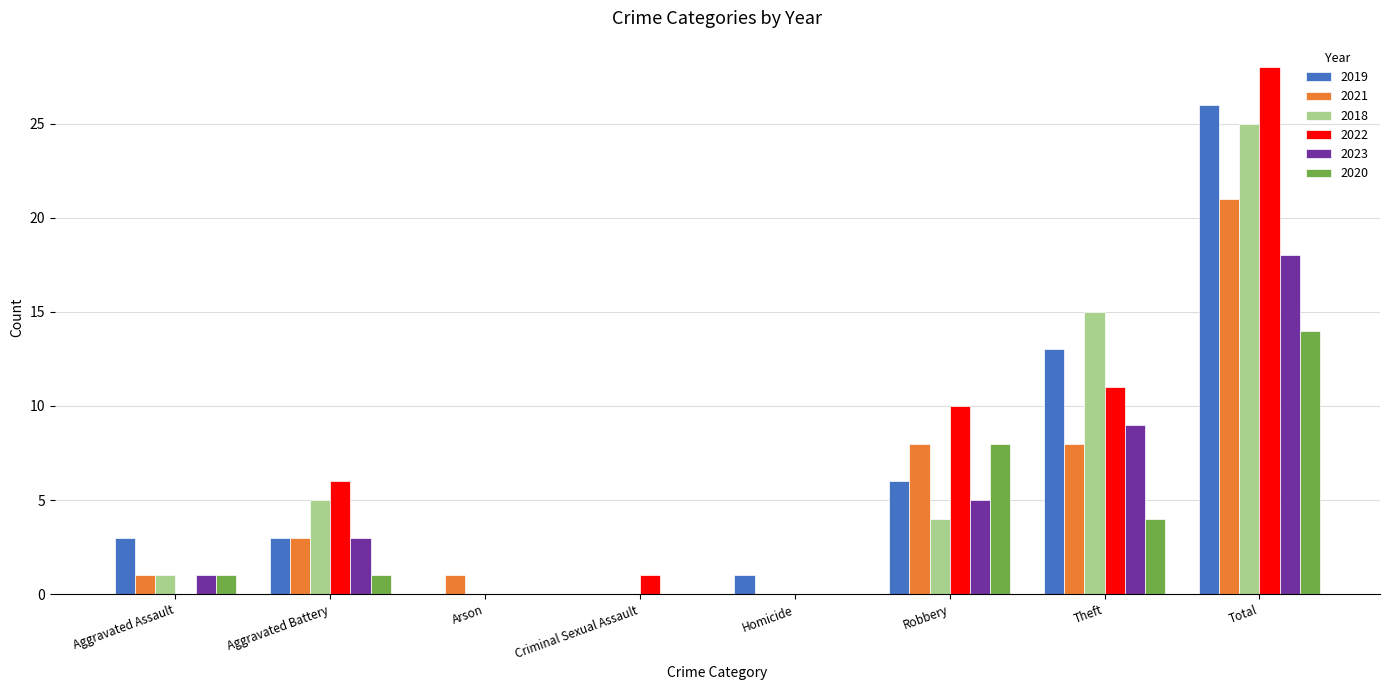

Is the value of 2022 at Robbery greater than the value of 2019 at Aggravated Assault?

Yes